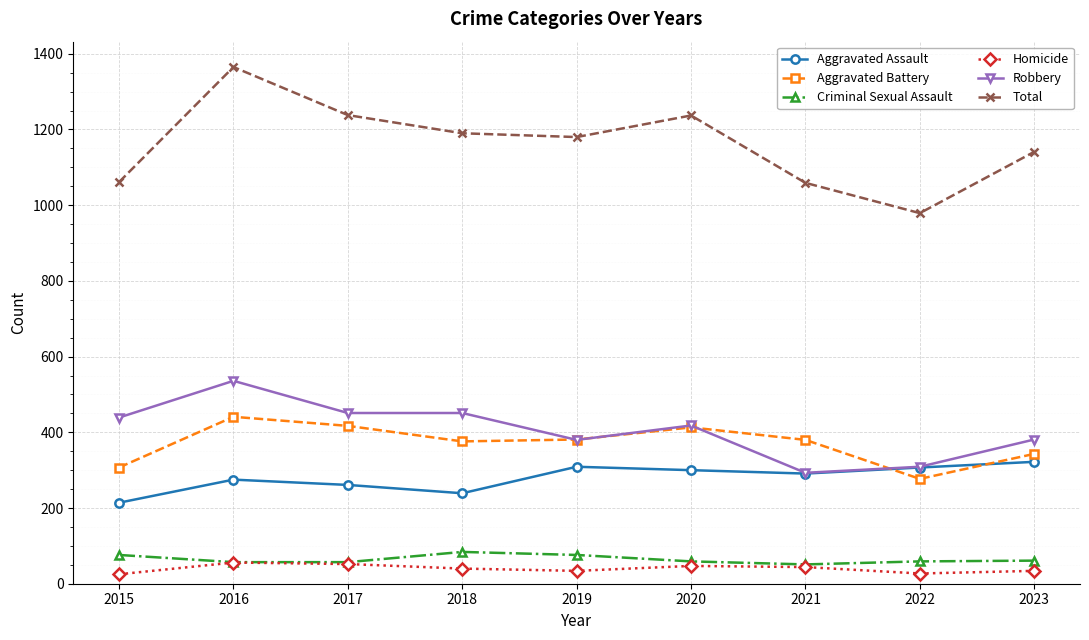

Which series has the largest total across all categories?

Total